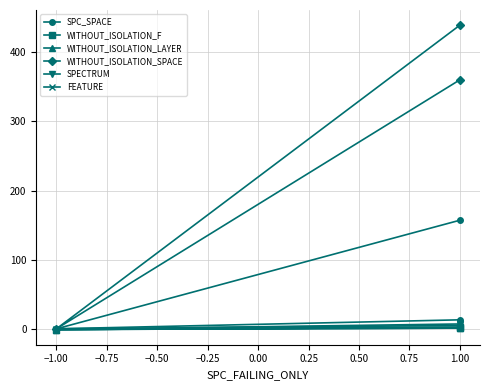

What is the sum of all SPECTRUM values?

8